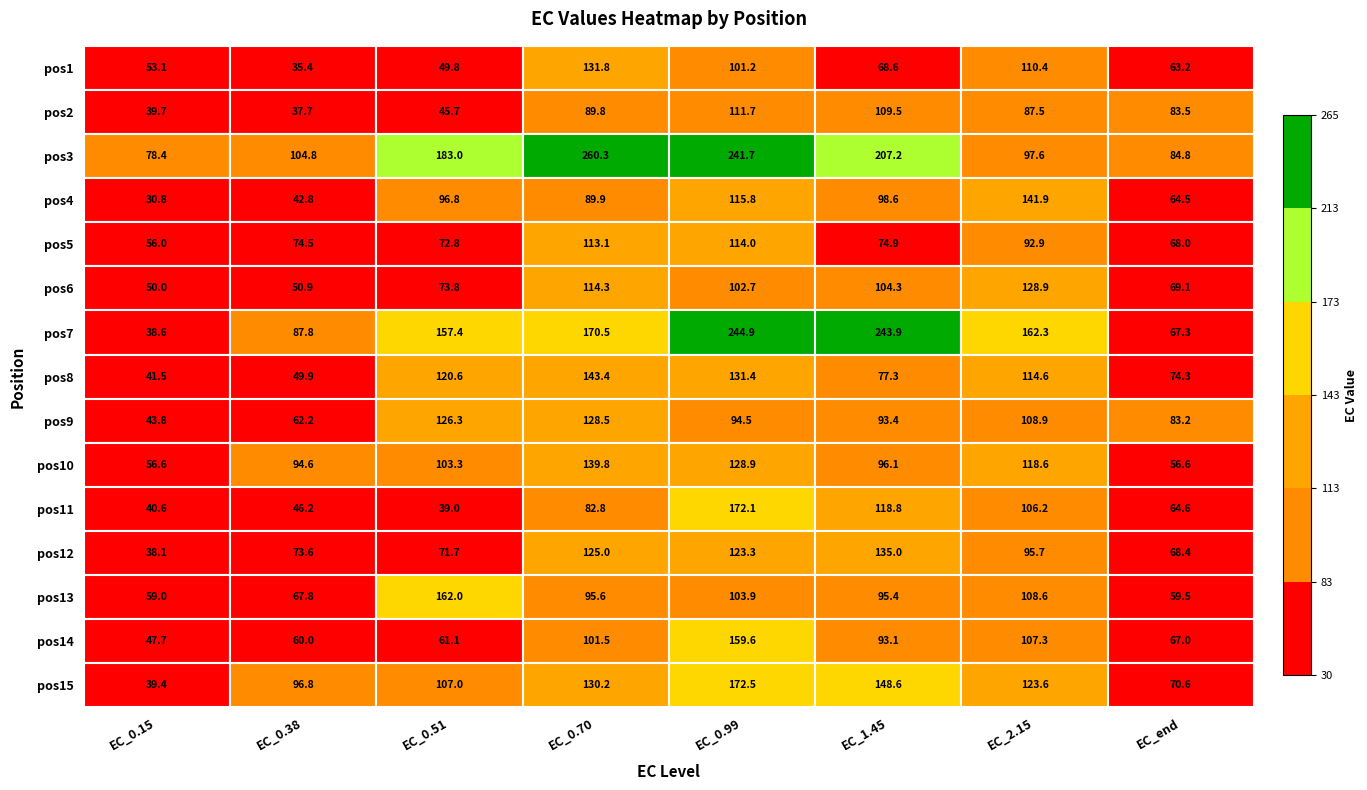

How many series are shown in this chart?

15